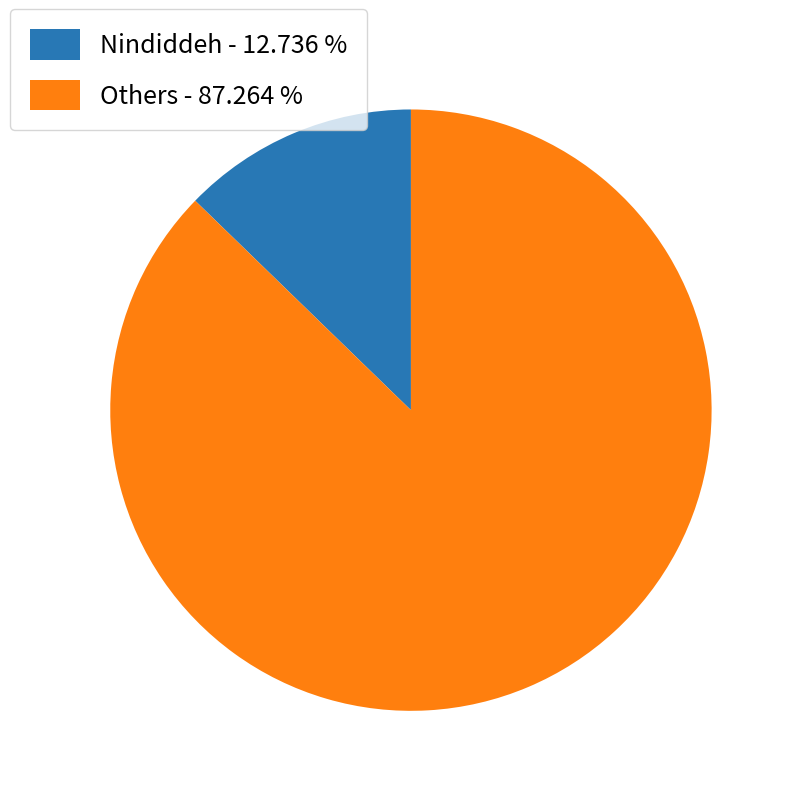

Which has a higher value, Nindiddeh - 12.736 % or Others - 87.264 %?

Others - 87.264 %